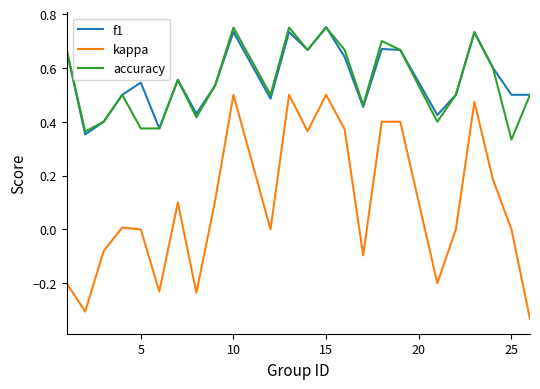

What is the sum of all accuracy values?

13.2